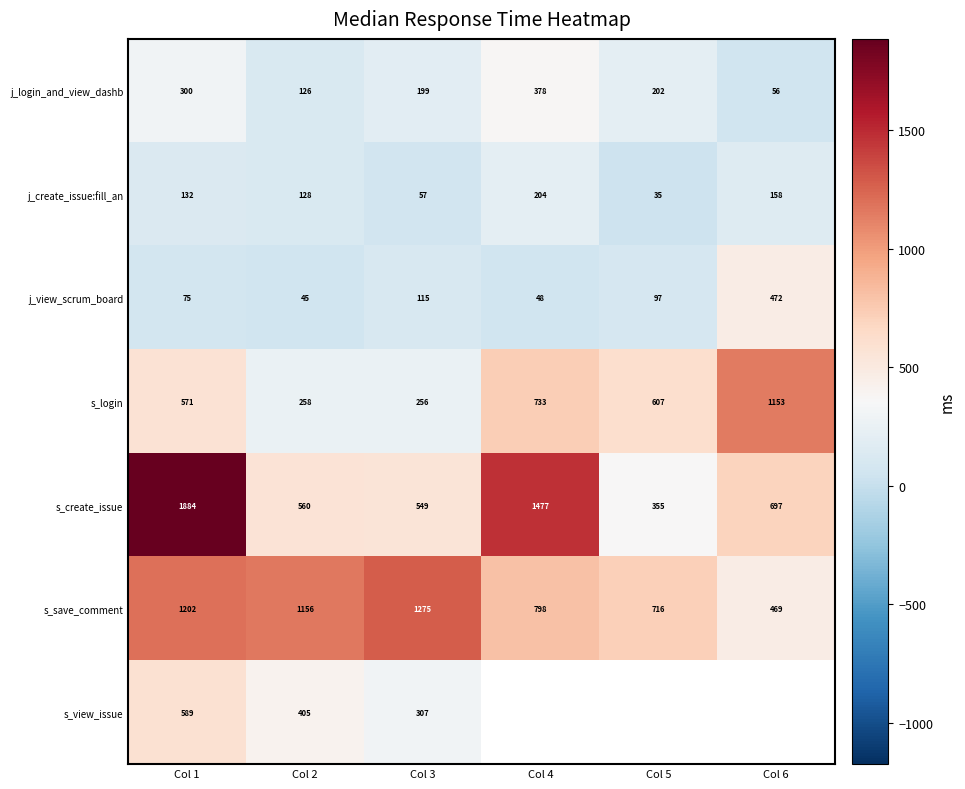

The value of s_save_comment at Col 2 is 476.2. True or false?

False